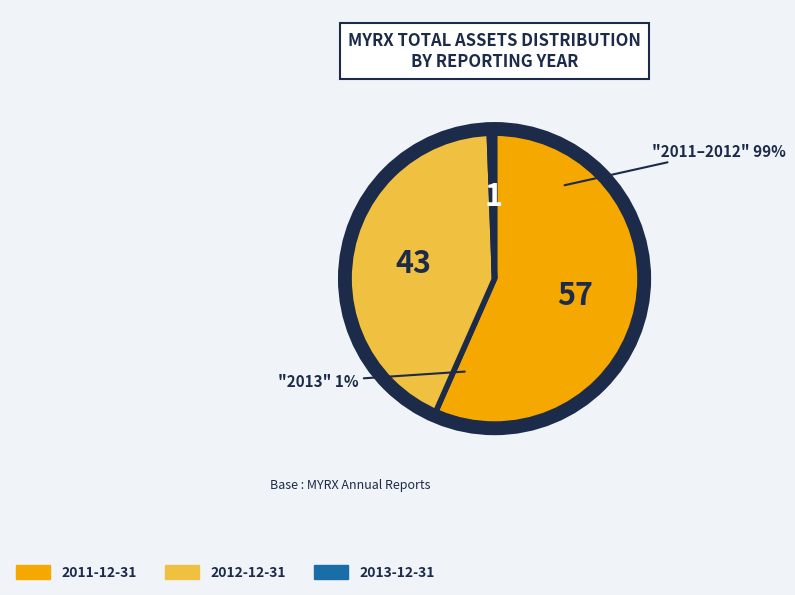

True or false: 2011-12-31 accounts for 57% of the total.

True